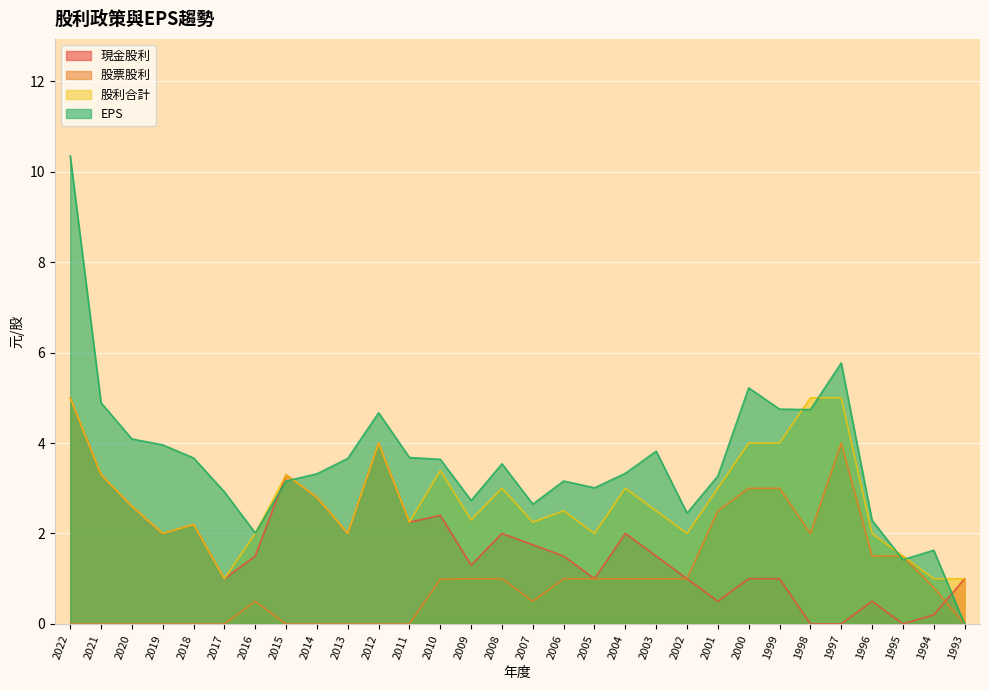

At which category does EPS reach its first local peak?

2012